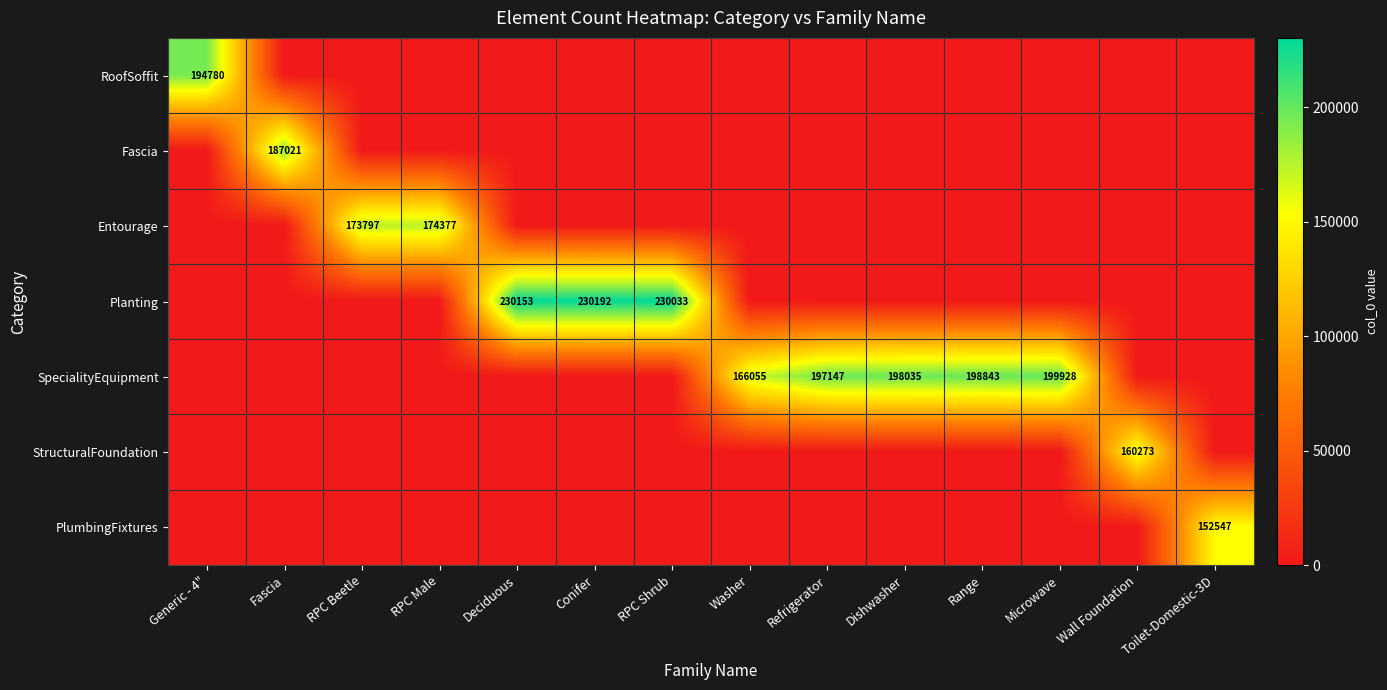

The value of StructuralFoundation at Toilet-Domestic-3D is 0. True or false?

True